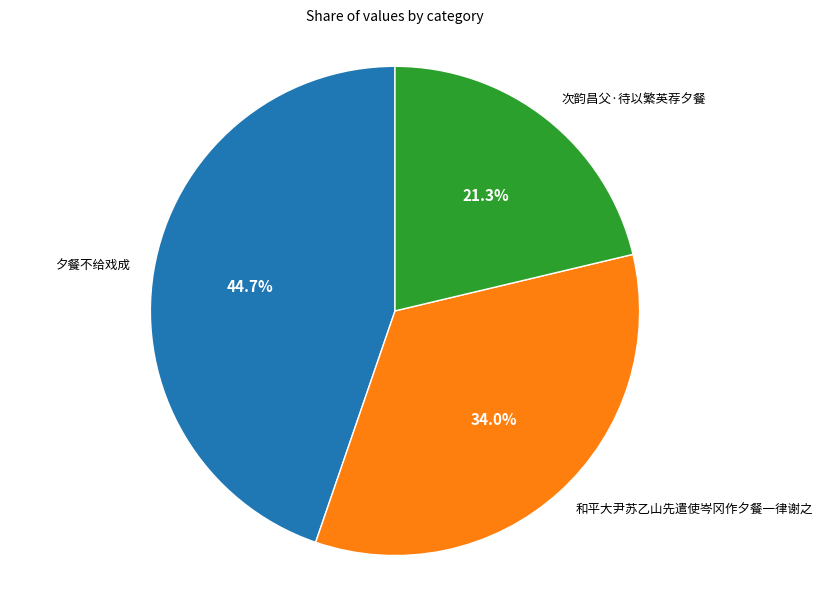

Approximately how many times larger is the value at 夕餐不给戏成 compared to 次韵昌父·待以繁英荐夕餐?

2.1